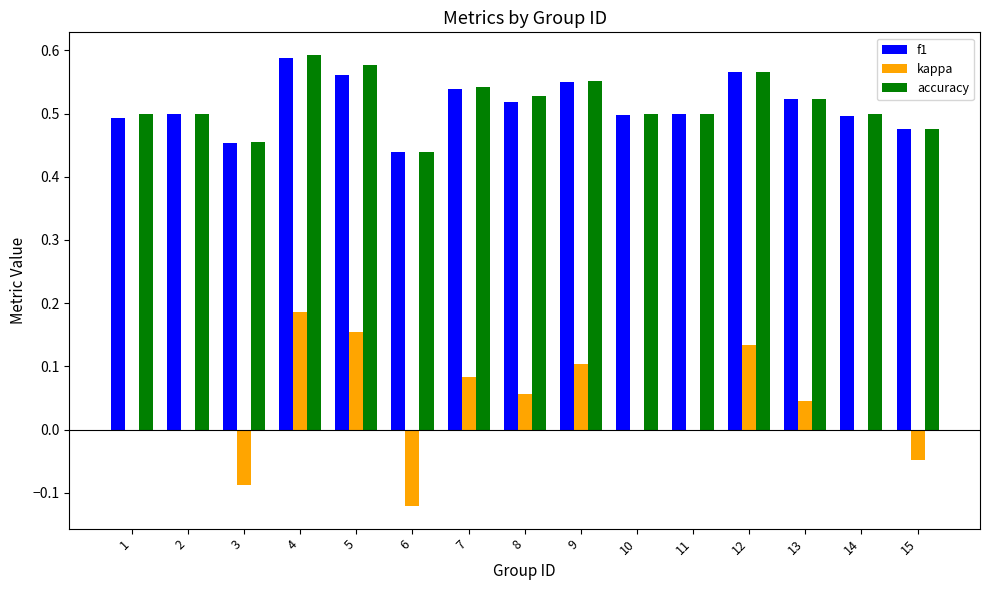

At which category is the sum across all series the highest?

4